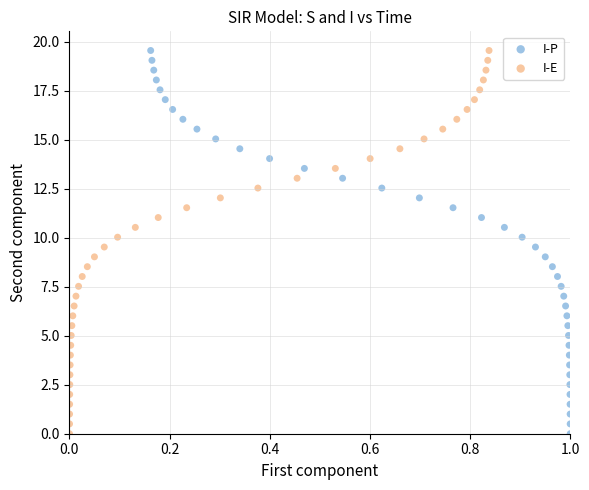

What are all the series names shown in the legend?

I-P, I-E